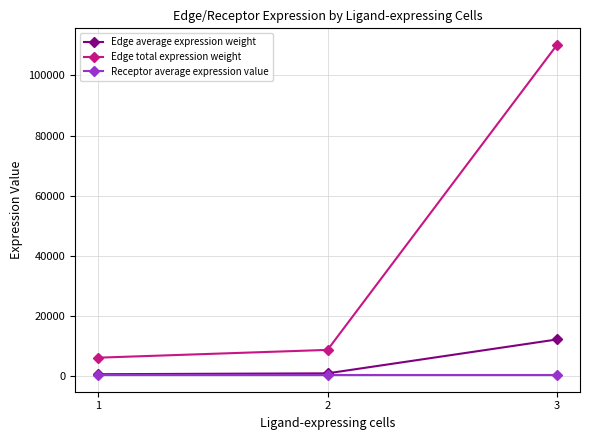

At 3, list the series in order from smallest to largest.

Receptor average expression value, Edge average expression weight, Edge total expression weight